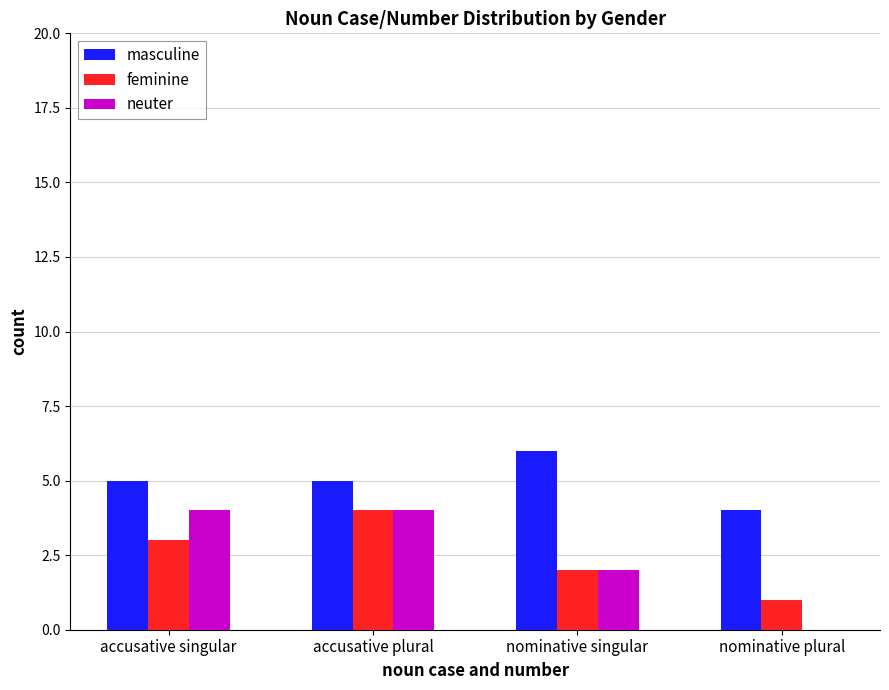

What is the sum of all masculine values?

20